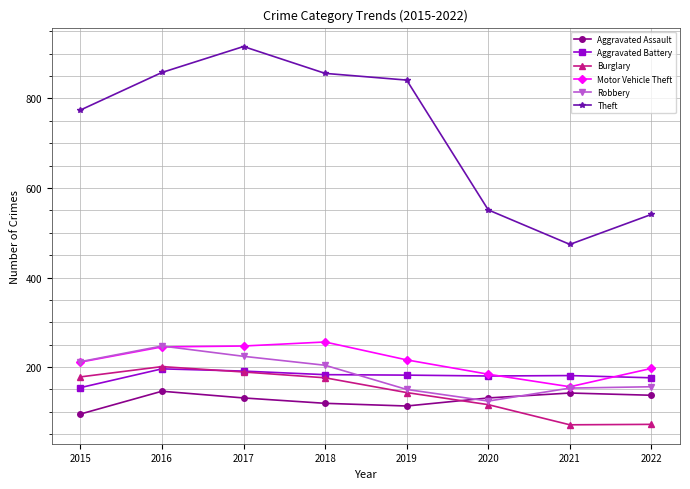

What is the spread (max minus min) of values at 2022?

469